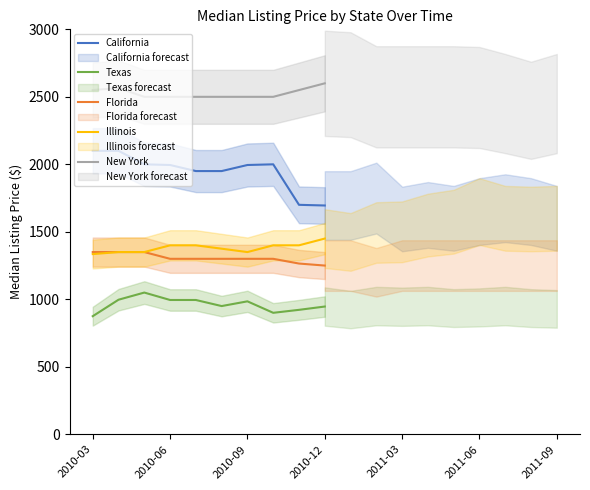

How many lines are shown in the chart?

5